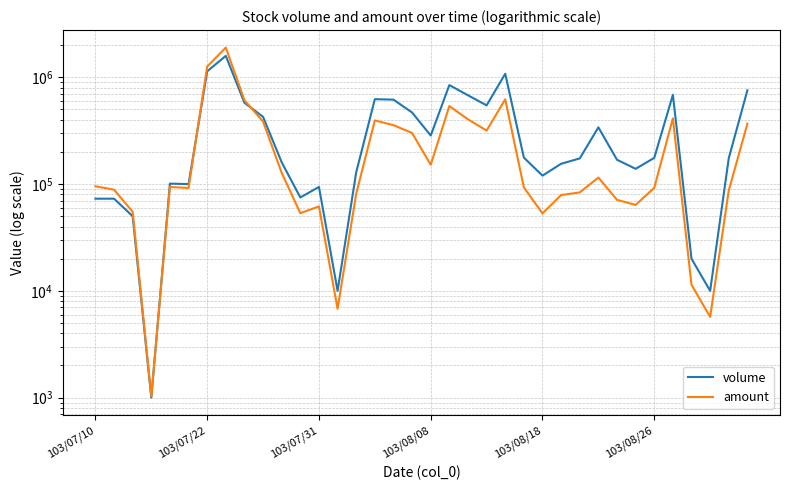

What is the difference between the maximum and second lowest values in the volume series?

1579000